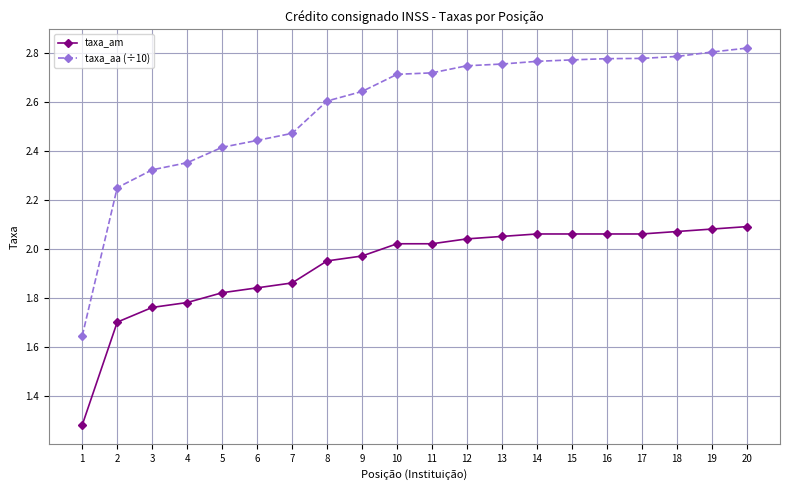

True or false: taxa_am and taxa_aa (÷10) intersect in this chart.

False